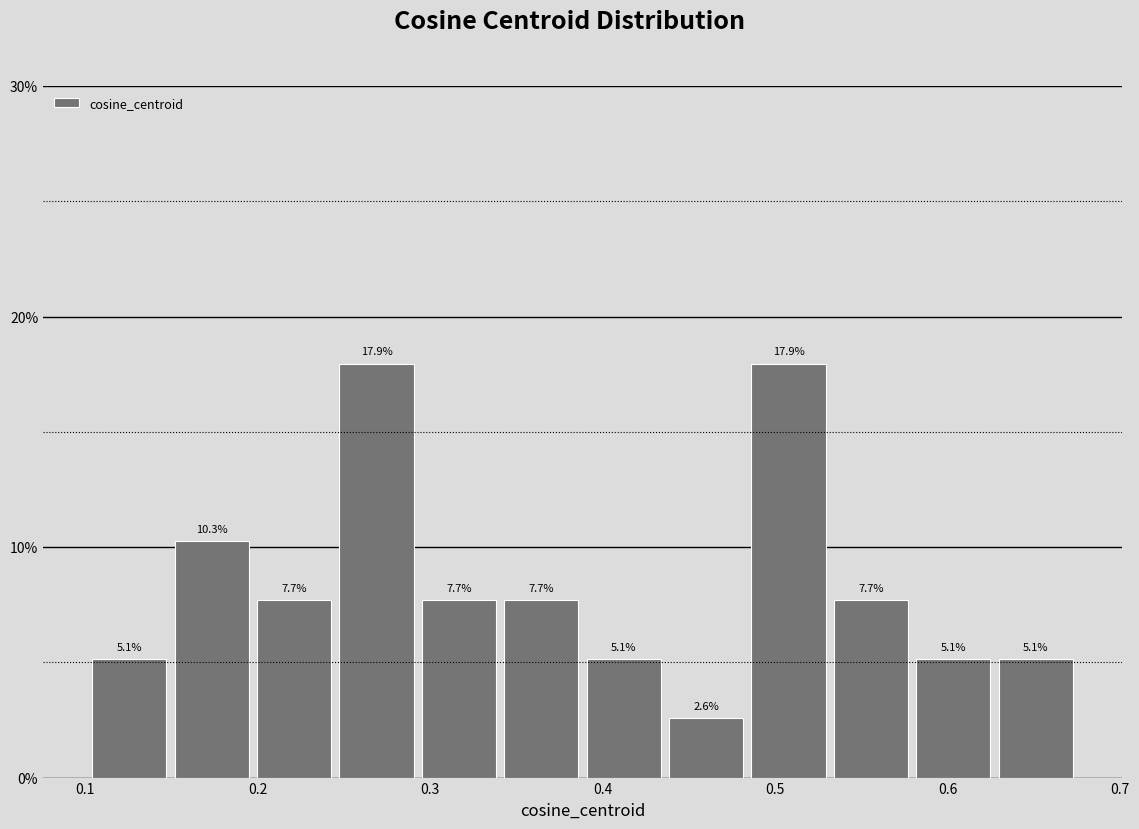

Reading left to right, transcribe this chart: for each bar, give the range it covers on the x-axis and its height. The bar edges are not printed on the chart, so give them approximately, as read against the axis.

0.10 to 0.15: 5.1
0.15 to 0.20: 10.3
0.20 to 0.25: 7.7
0.25 to 0.29: 17.9
0.29 to 0.34: 7.7
0.34 to 0.39: 7.7
0.39 to 0.44: 5.1
0.44 to 0.48: 2.6
0.48 to 0.53: 17.9
0.53 to 0.58: 7.7
0.58 to 0.63: 5.1
0.63 to 0.68: 5.1